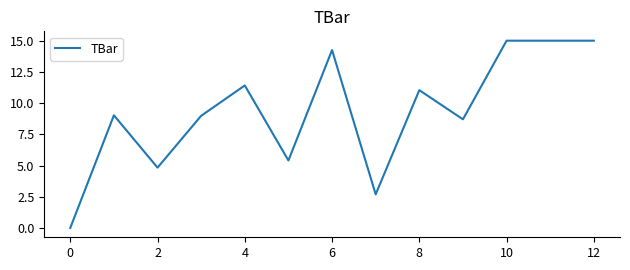

What is the greatest value displayed?

15.0